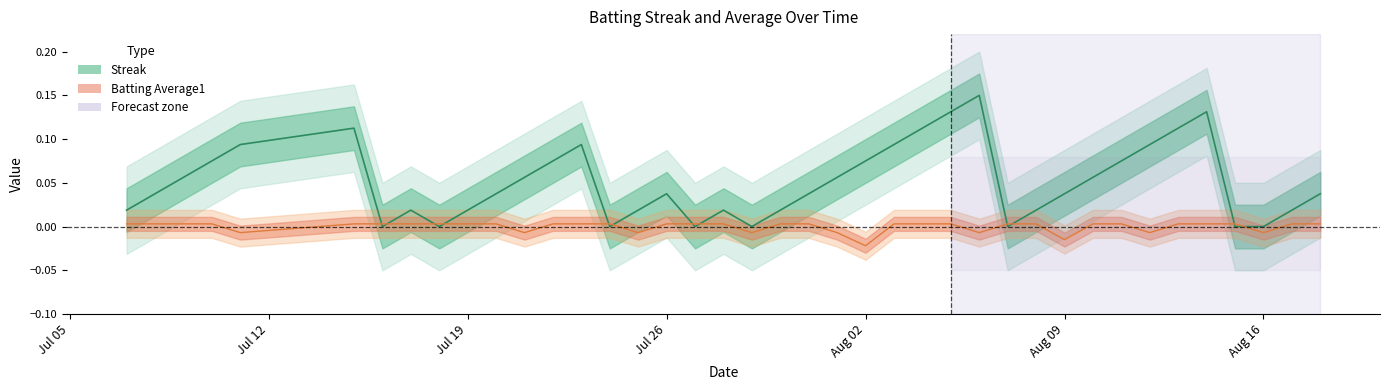

Between Aug 02 and 9, which is larger?

Aug 02